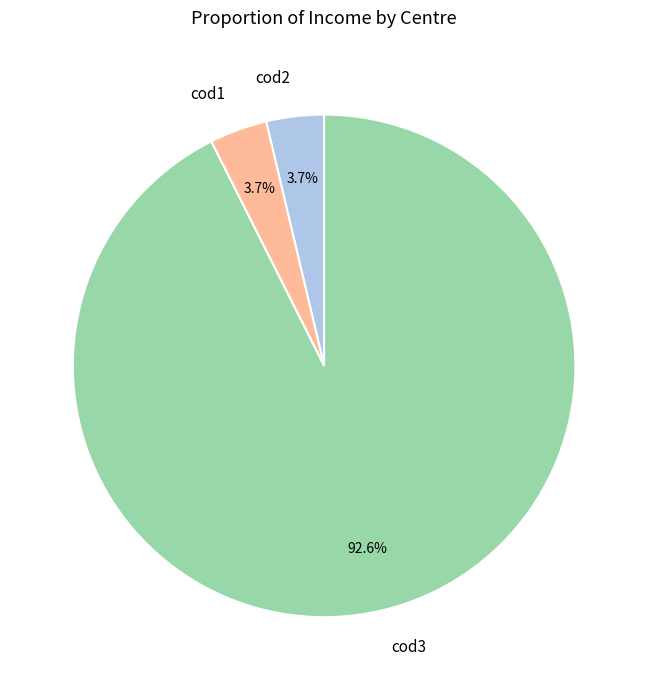

Between cod3 and cod1, which is larger?

cod3